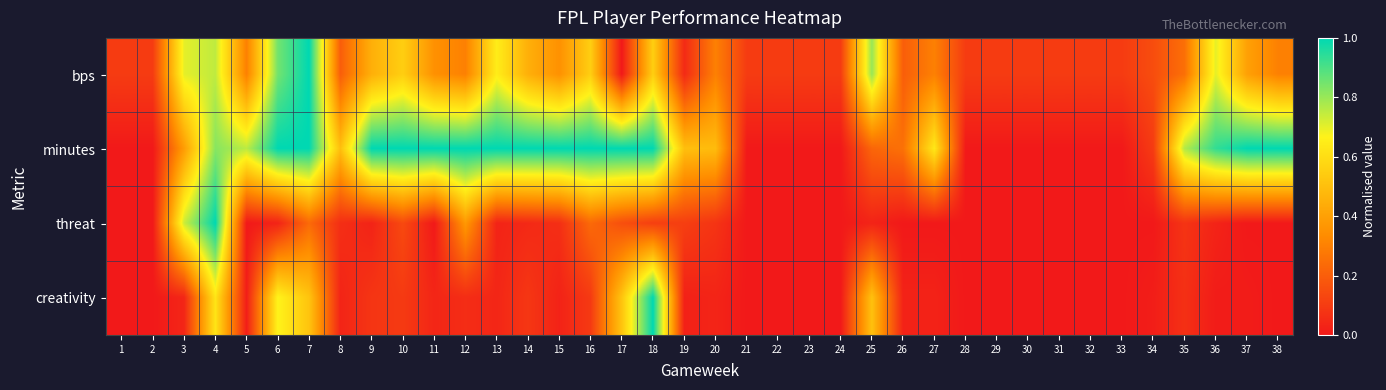

Which series has the largest total across all categories?

minutes